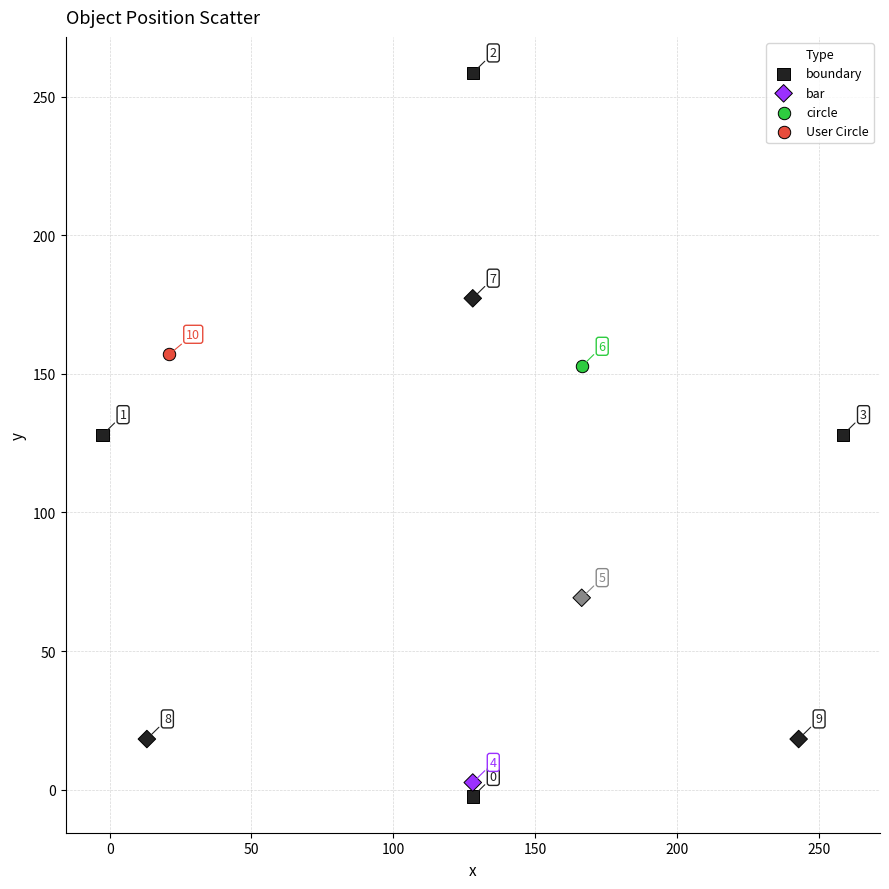

What are all the series names shown in the legend?

boundary, bar, circle, User Circle